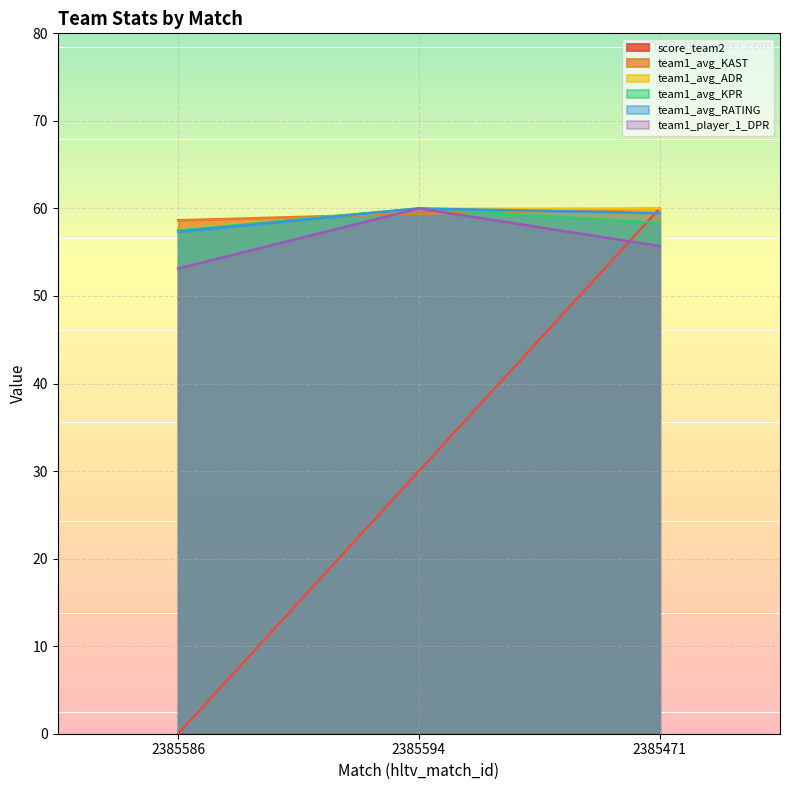

How many series are shown in this chart?

6